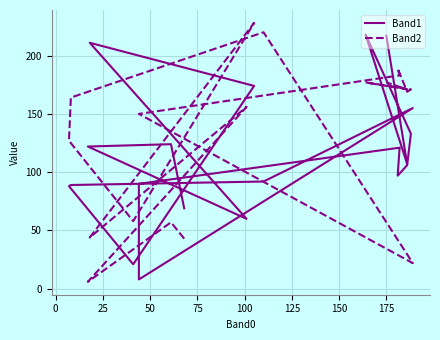

At how many categories does at least one series exceed 20?

20